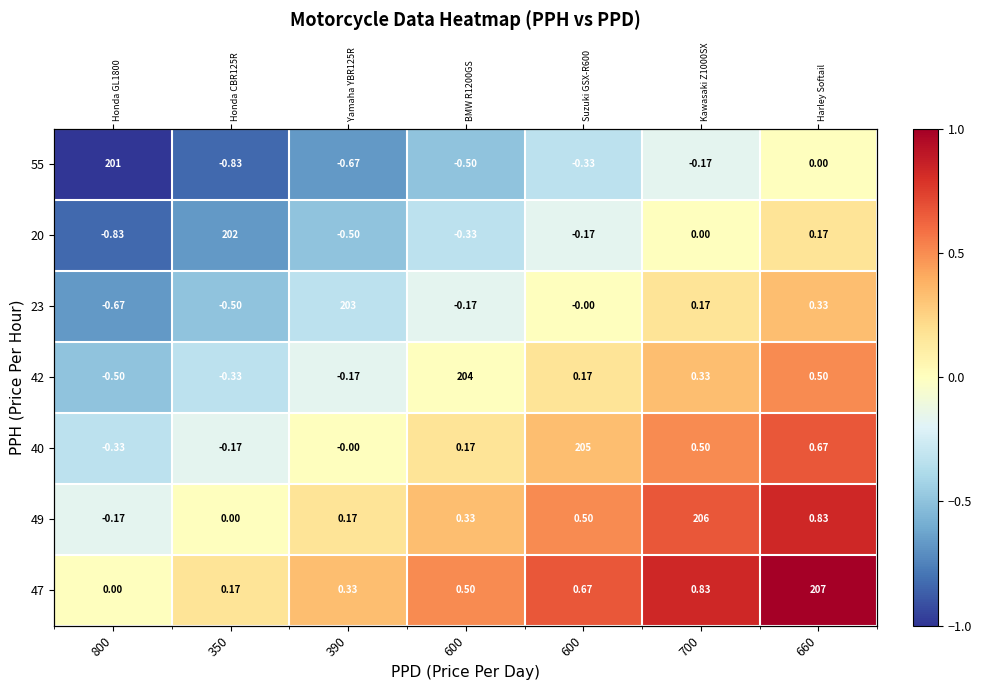

Which series has the largest total across all categories?

47